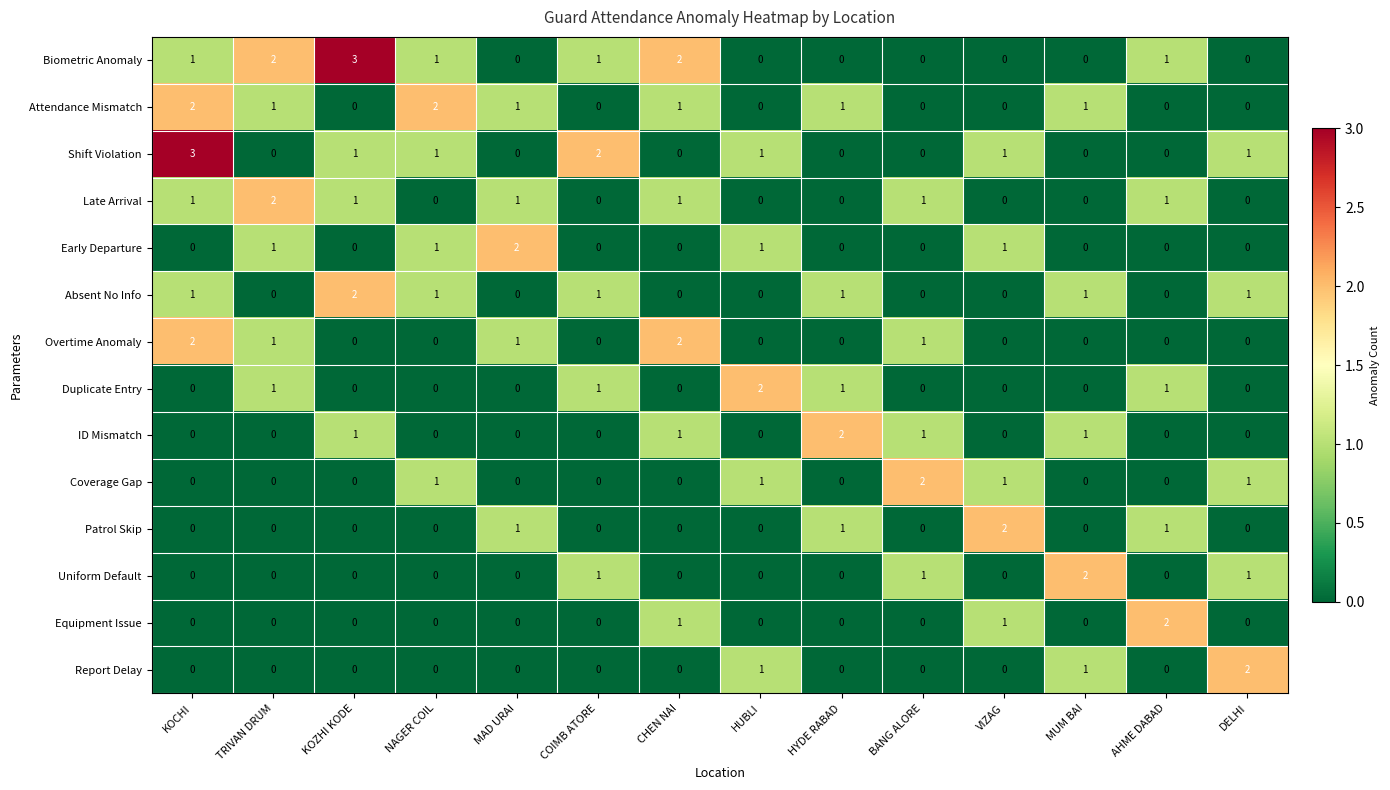

What is the maximum value shown in the chart?

3